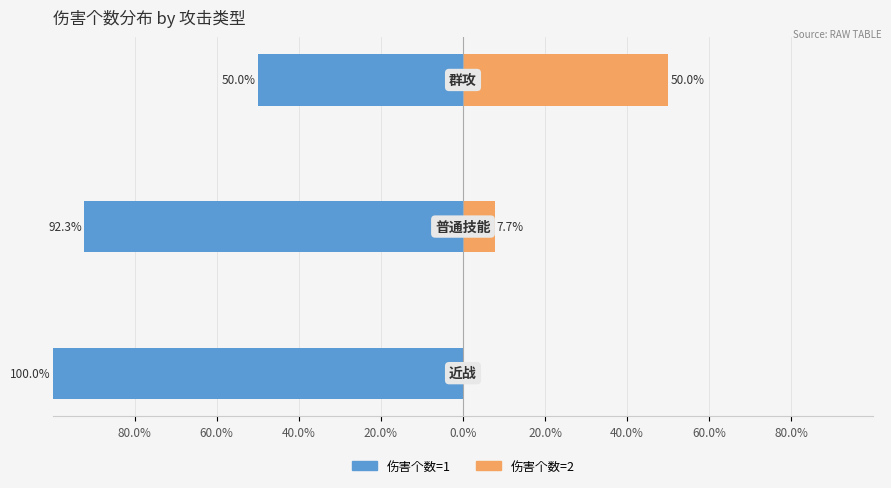

Reading right to left, what are all the values shown in this chart?

伤害个数=1: -50.0	-92.3	-100.0
伤害个数=2: 50.0	7.7	0.0